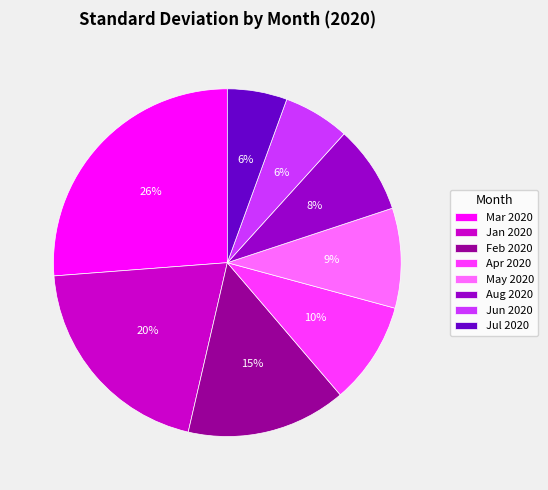

To the nearest percent, what is the average slice percentage?

12%